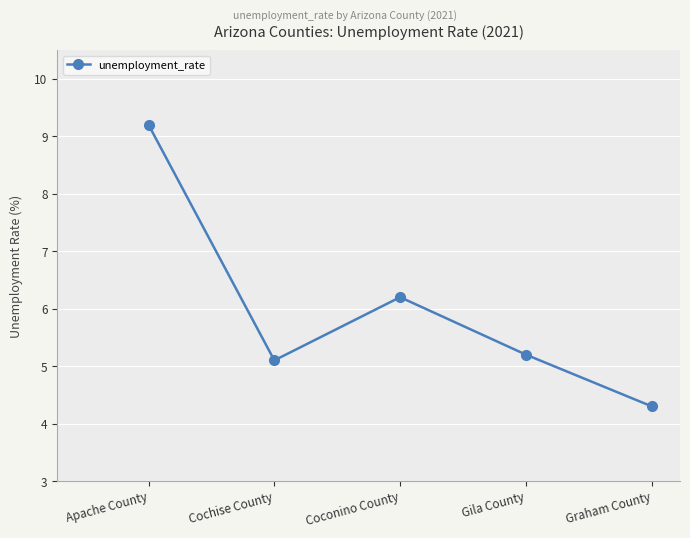

Which category has the highest value across all series?

Apache County